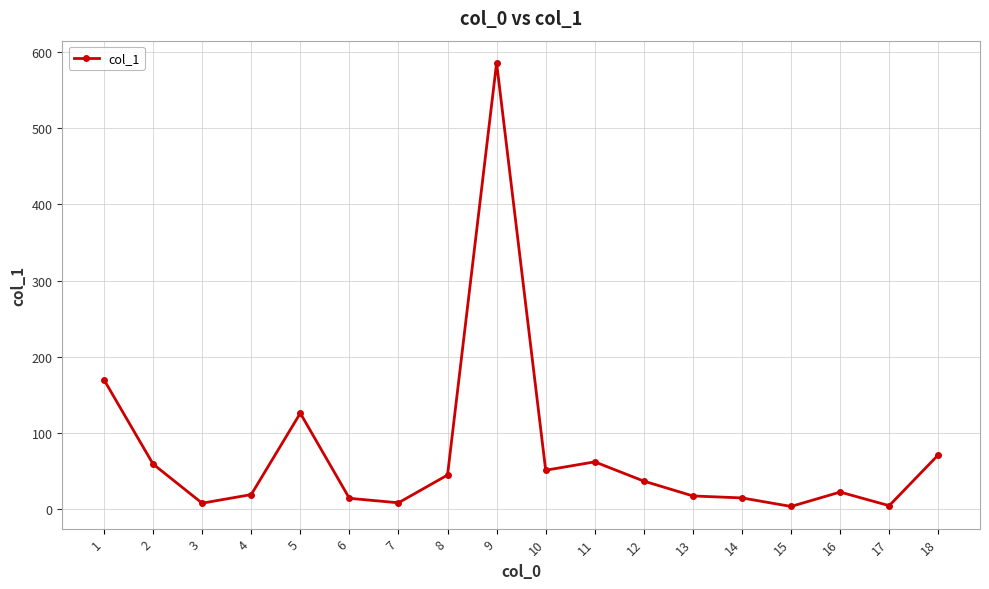

What is the sum of all values?

1312.5